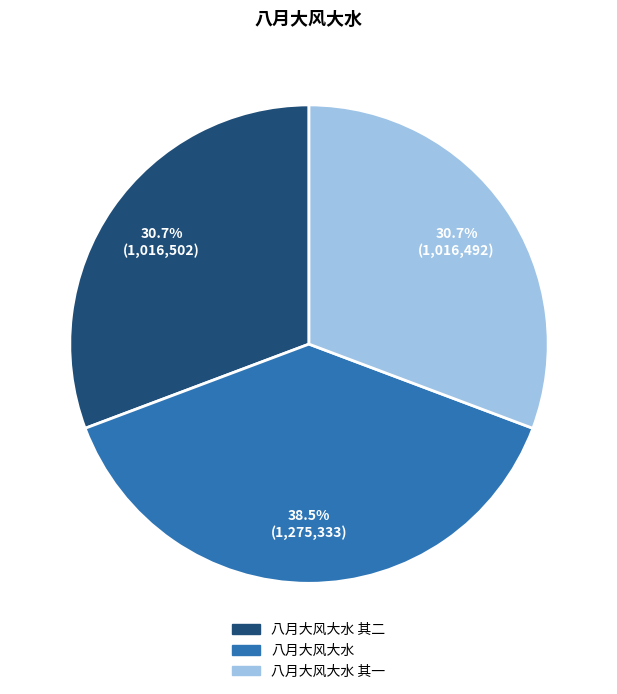

What is the largest slice in the pie chart?

八月大风大水